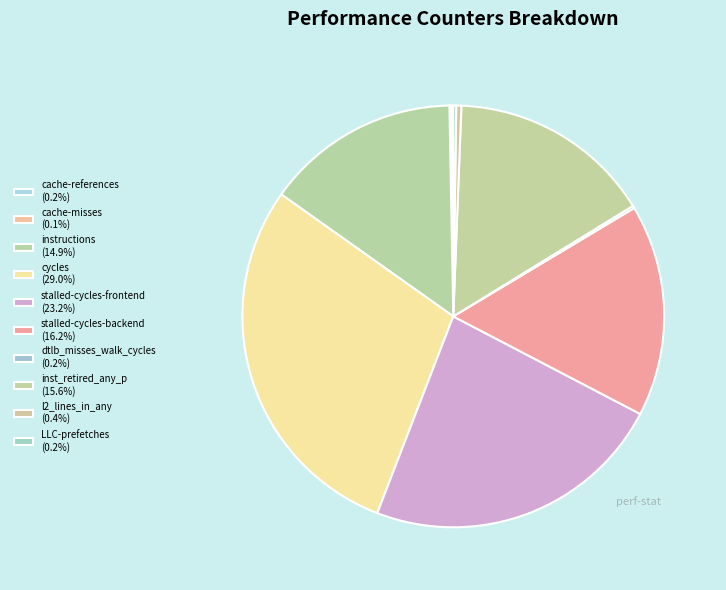

Is there any slice that represents more than half of the pie?

No